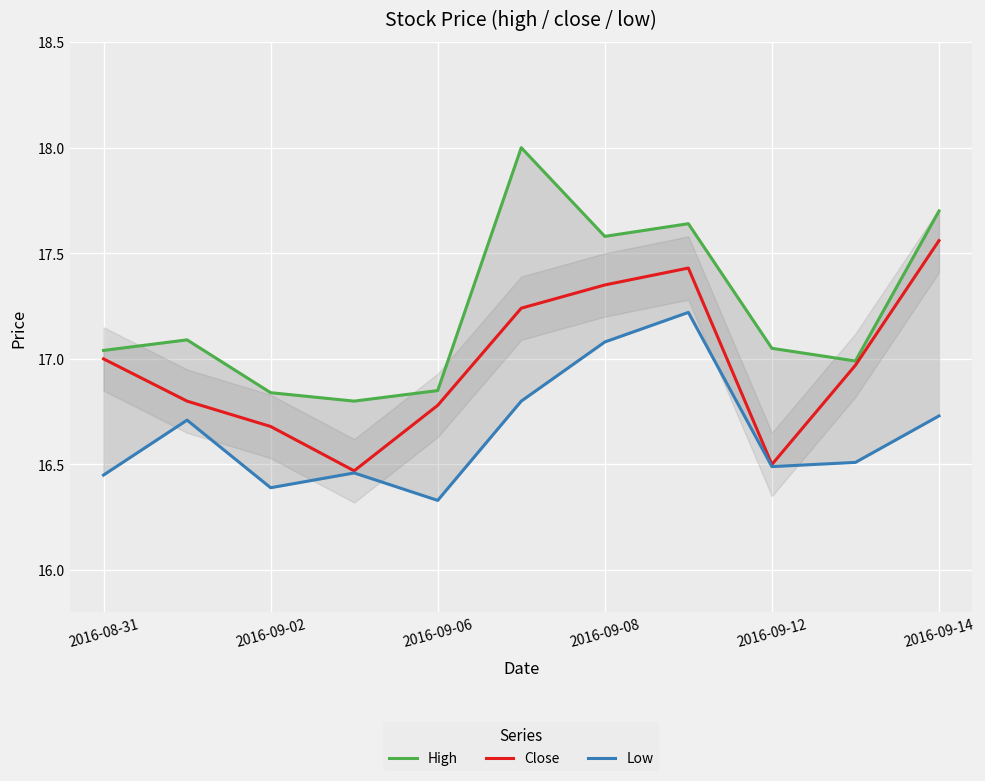

The value of Close at 2016-08-31 is 17.0. True or false?

True